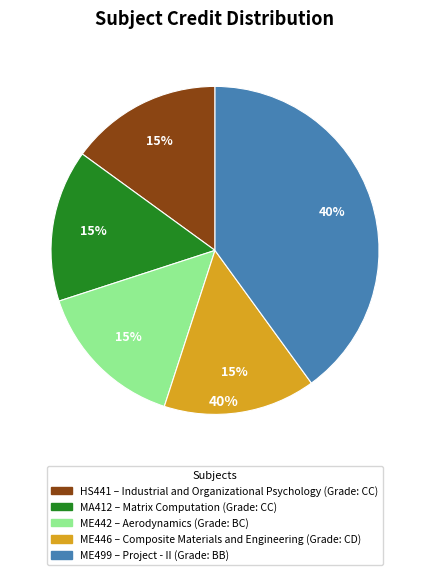

Do ME499
Project - II and ME446
Composite Materials
and Engineering together represent more than half of the pie?

Yes